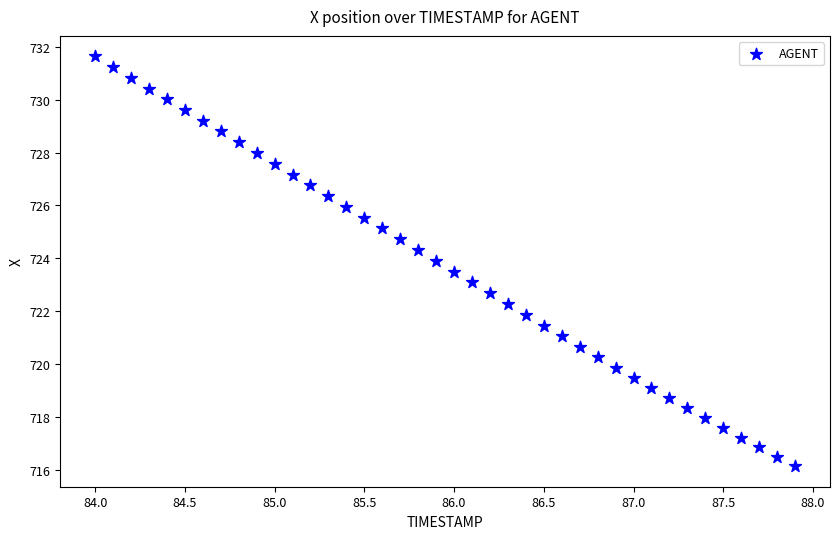

What is the range of Y values (max minus min)?

15.5